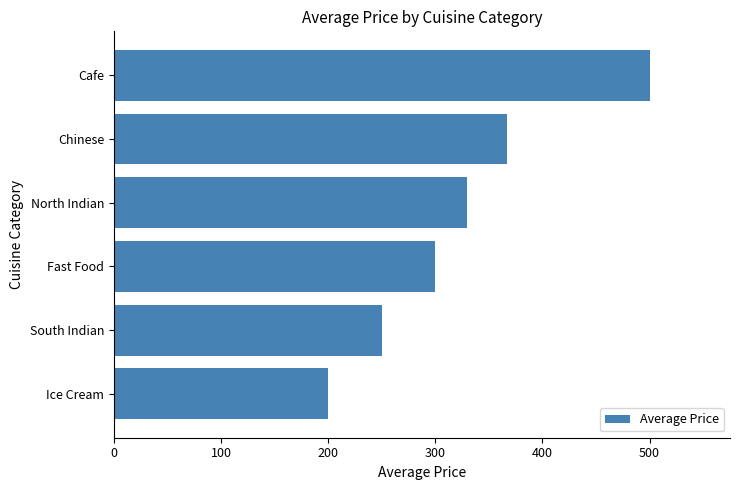

Reading bottom to top, extract all data points from this chart.

200.0	250.0	300.0	330.0	366.7	500.0